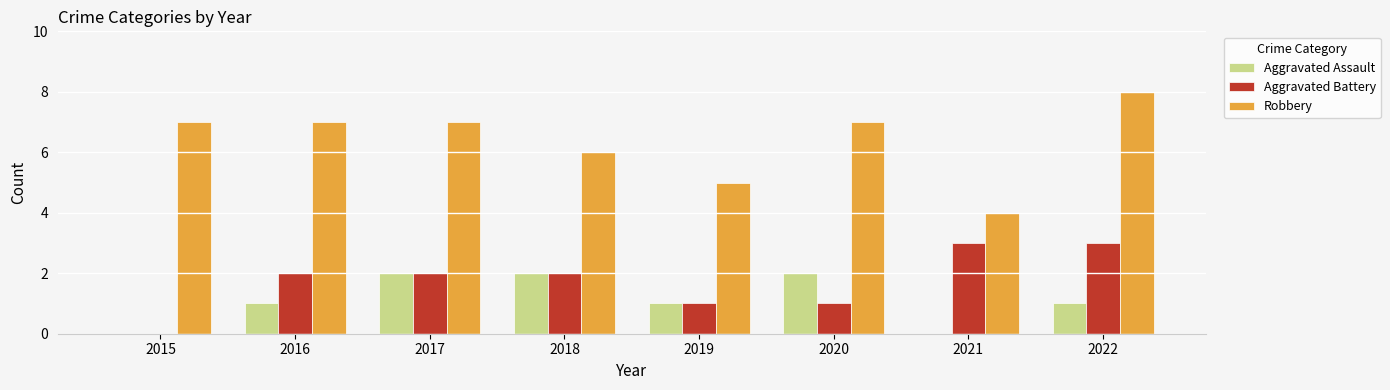

True or false: Aggravated Assault has a value of 2 at 2017.

True